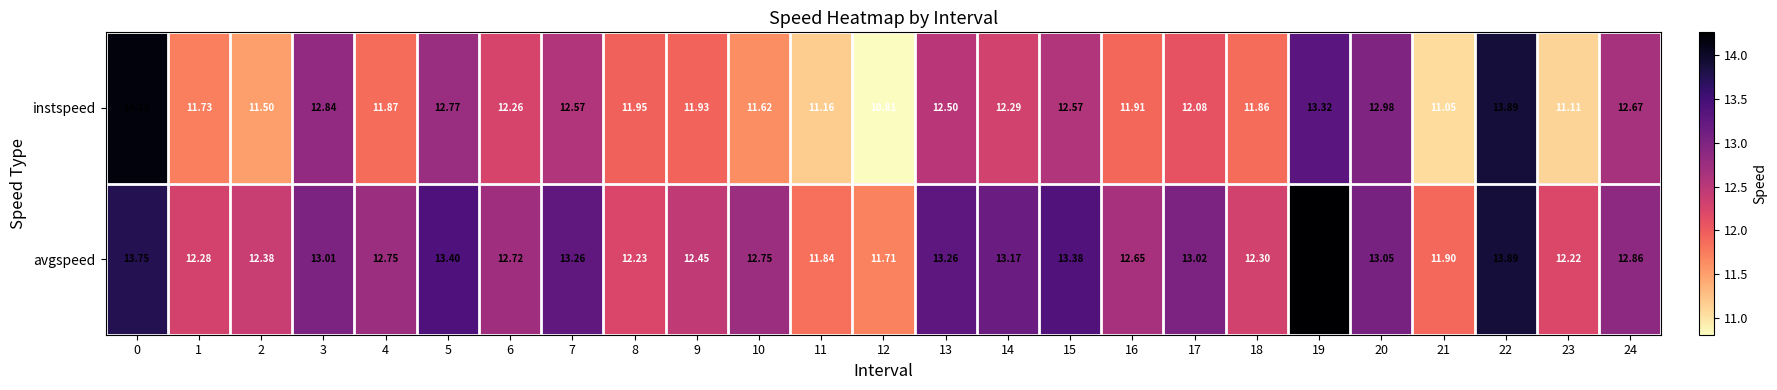

Rank the series by their maximum value, from highest to lowest.

avgspeed, instspeed